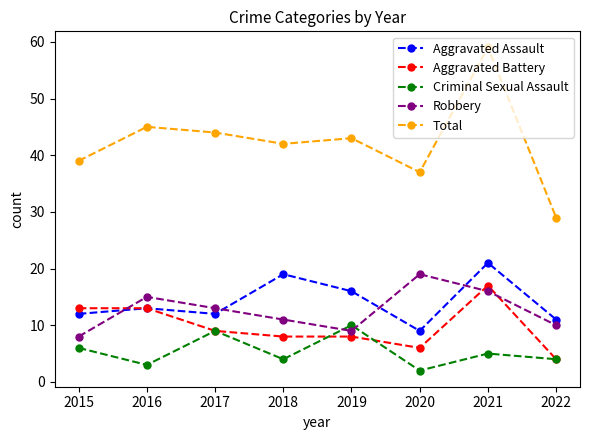

What is the sum of the Aggravated Assault values at 2022 and 2019?

27